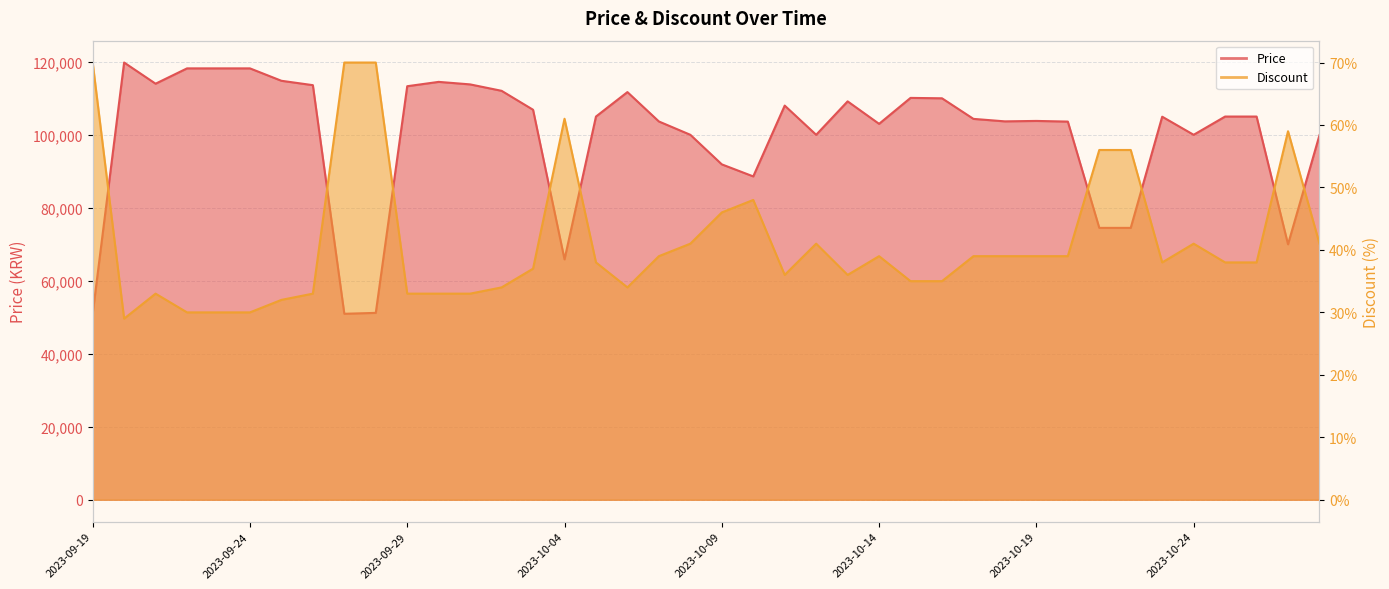

How many data points in Discount are above 38?

19